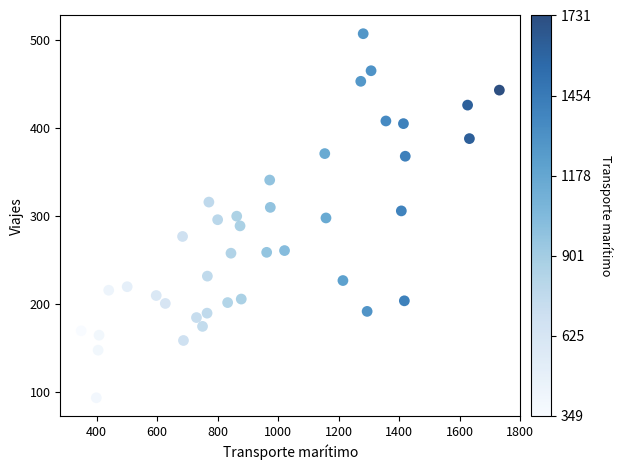

What is the range of Y values (max minus min)?

413